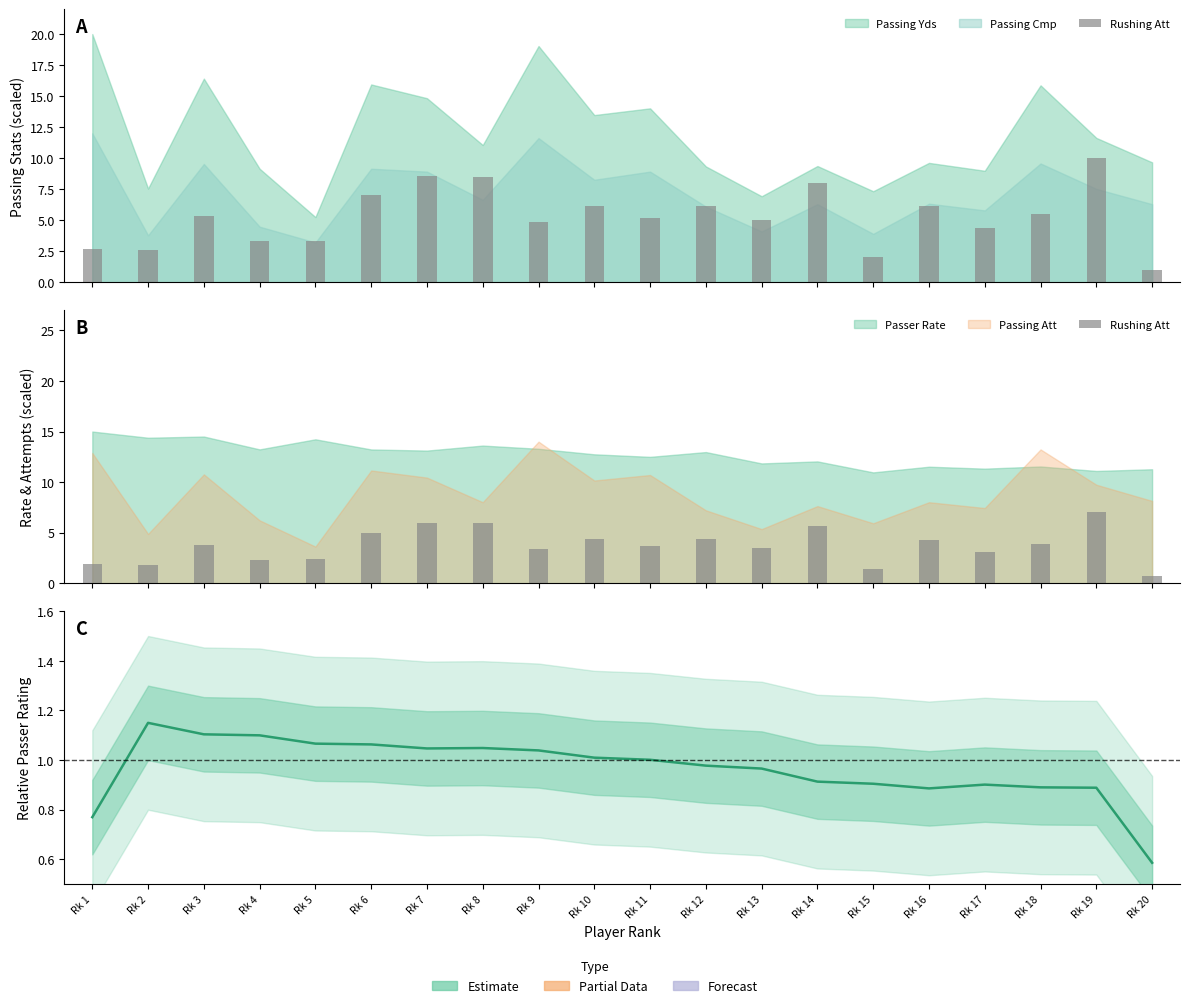

What is the sum of all values?

74.1